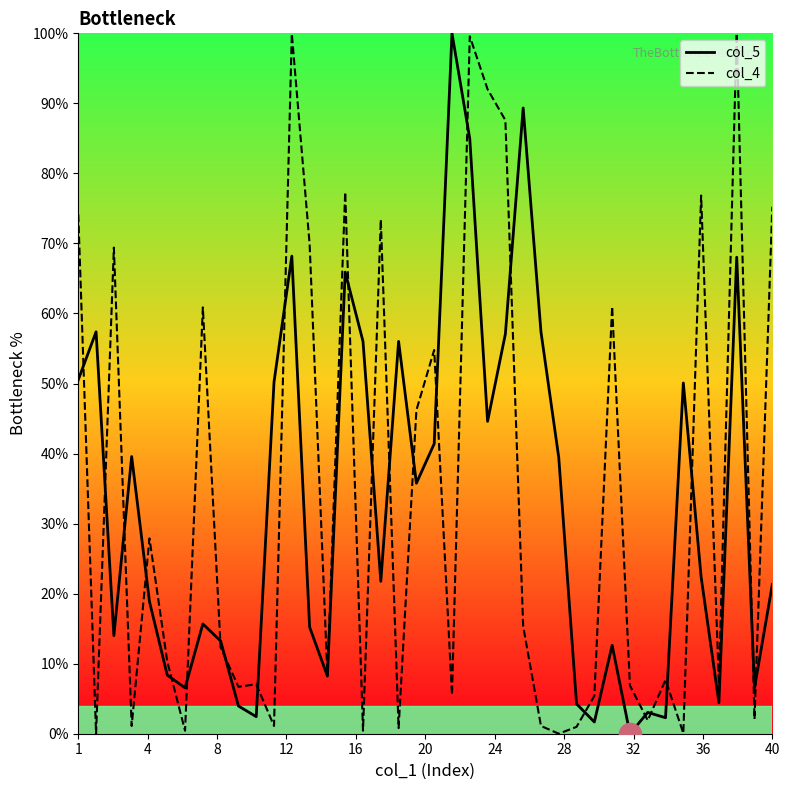

What is the difference between the highest and lowest values at 1?

23.6